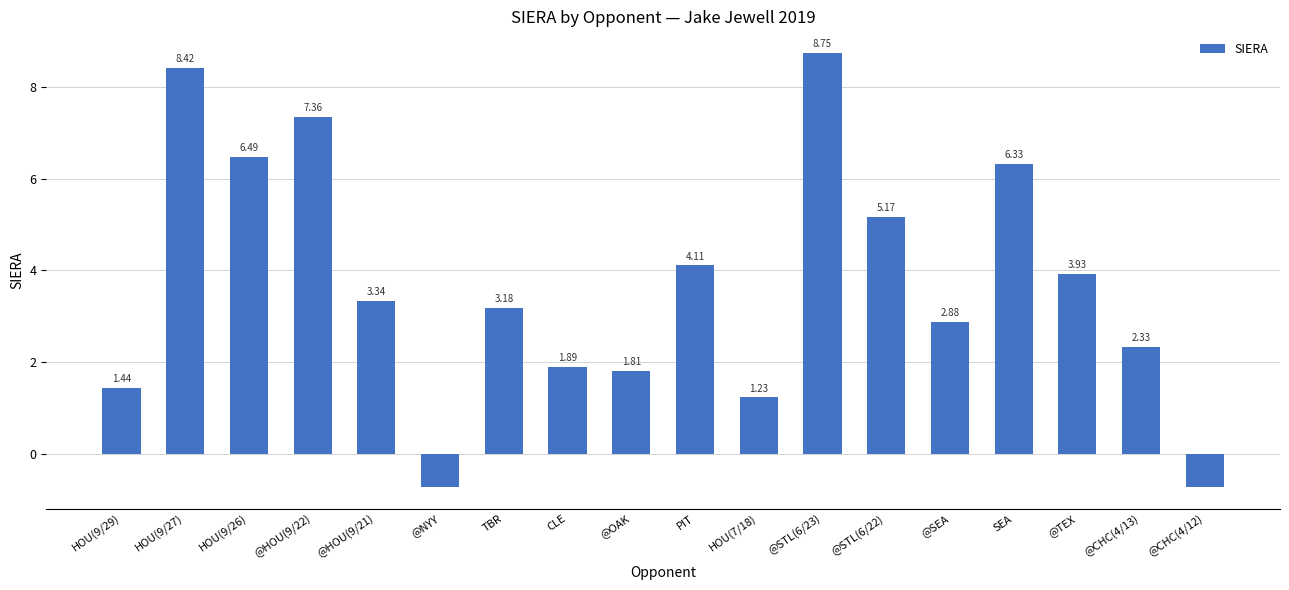

True or false: the data shows 1.9 at HOU(9/26).

False